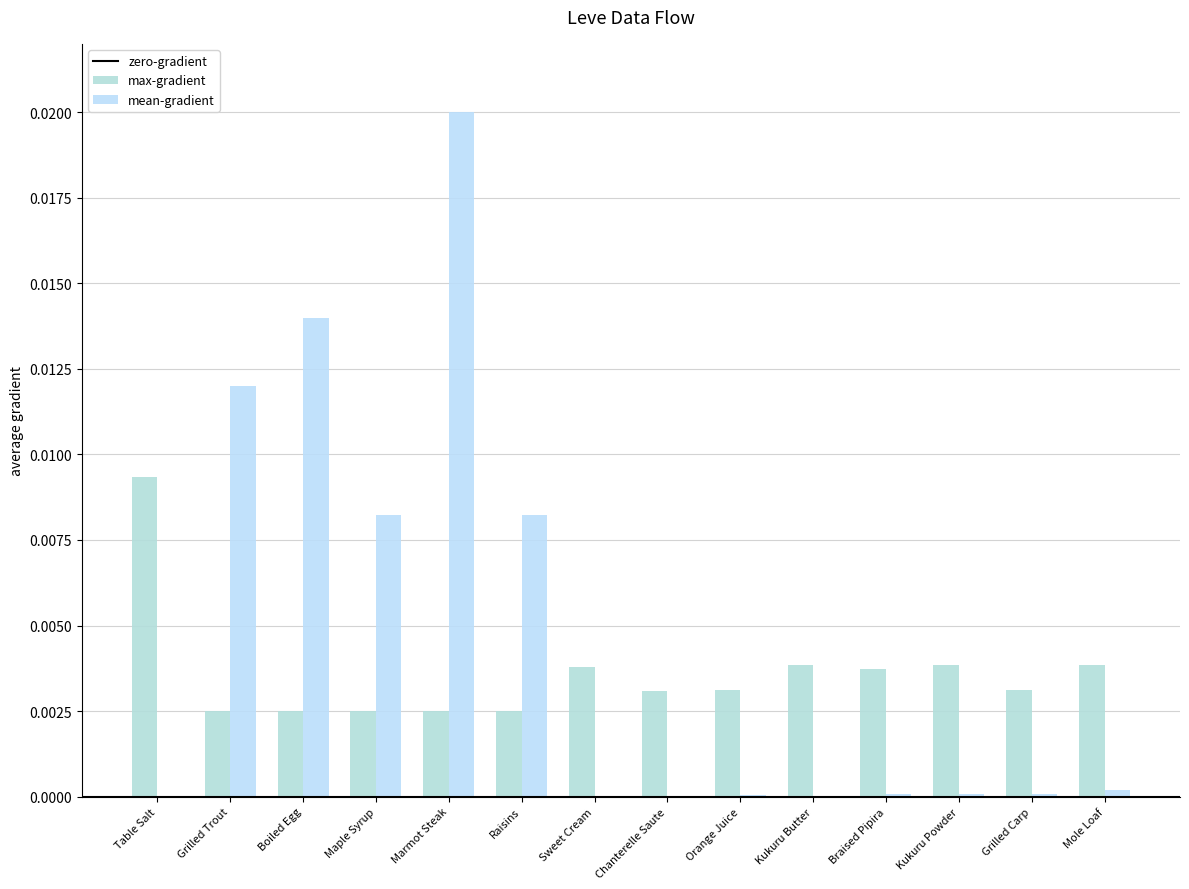

Does the chart contain stacked bars?

No